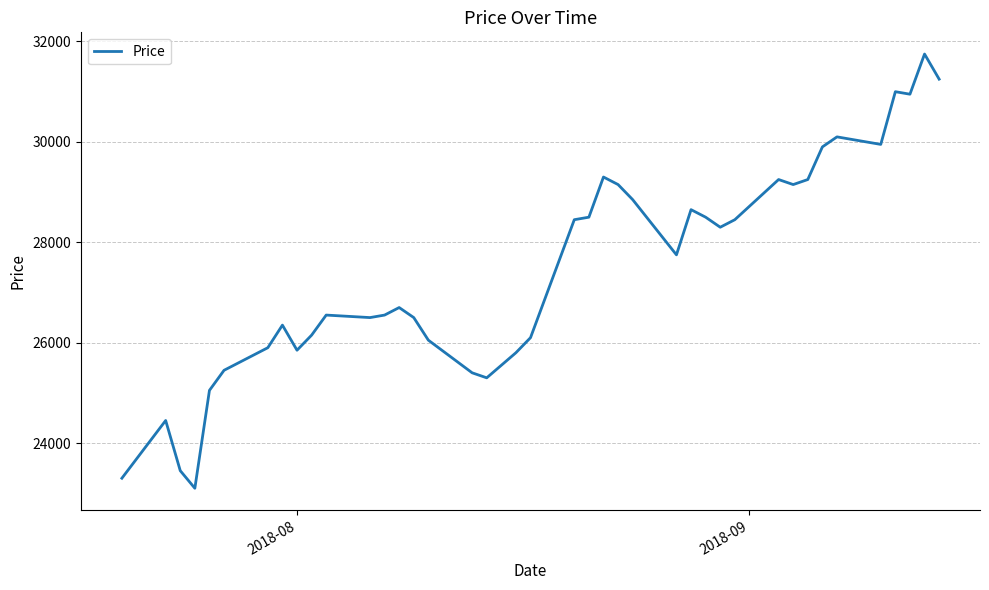

What is the smallest value displayed?

23100